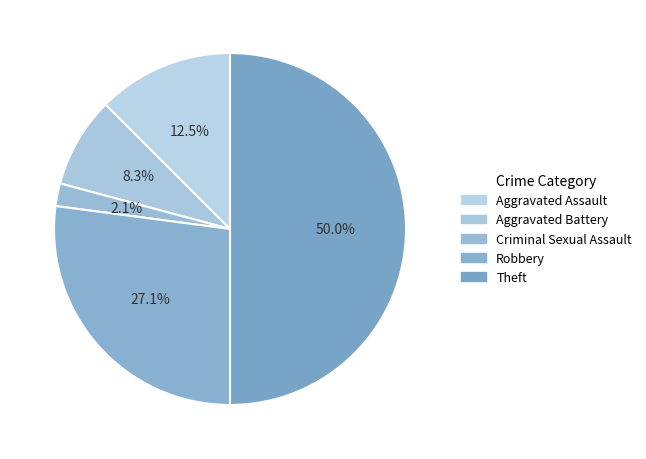

Is Robbery the majority of the pie?

No